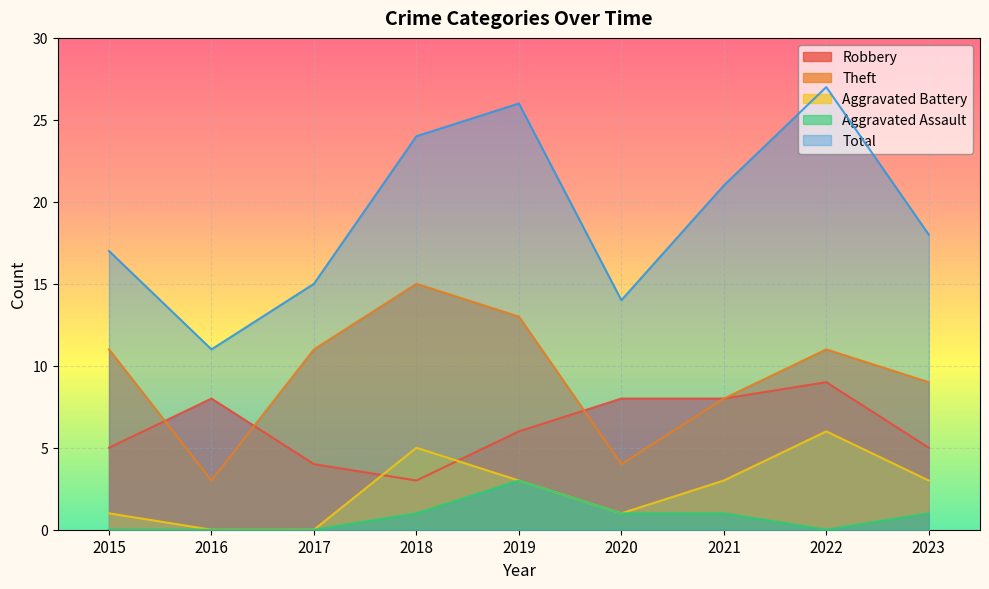

True or false: Robbery has a value of 8 at 2020.

True